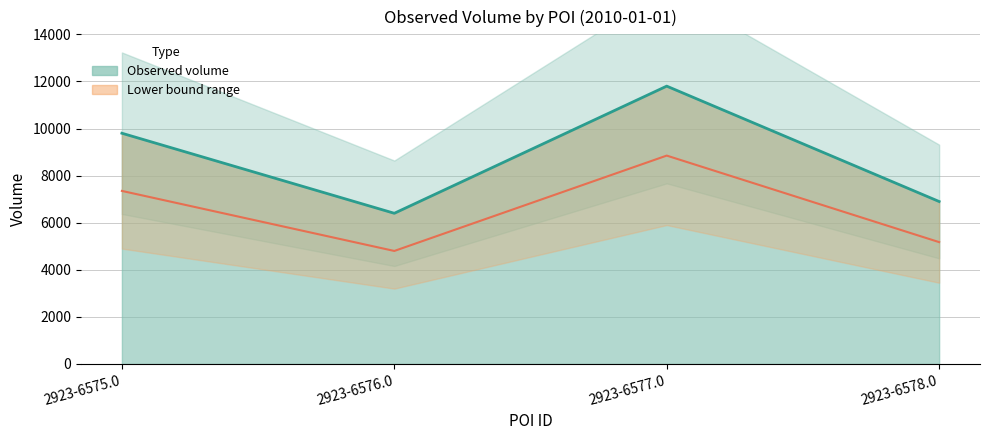

What is the difference between the maximum and minimum values?

5400